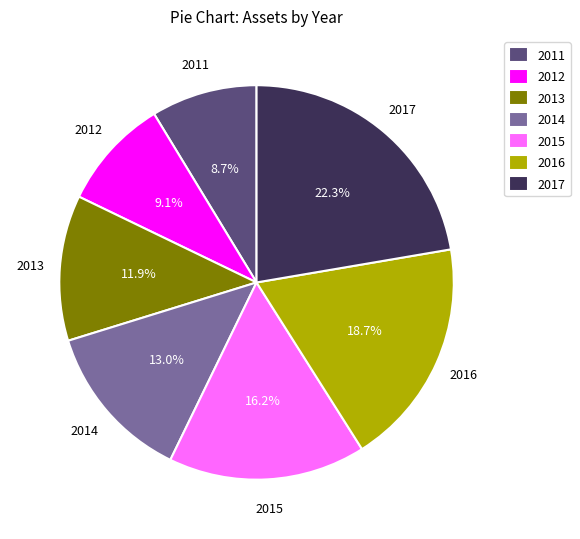

True or false: 2011 accounts for 9% of the total.

True